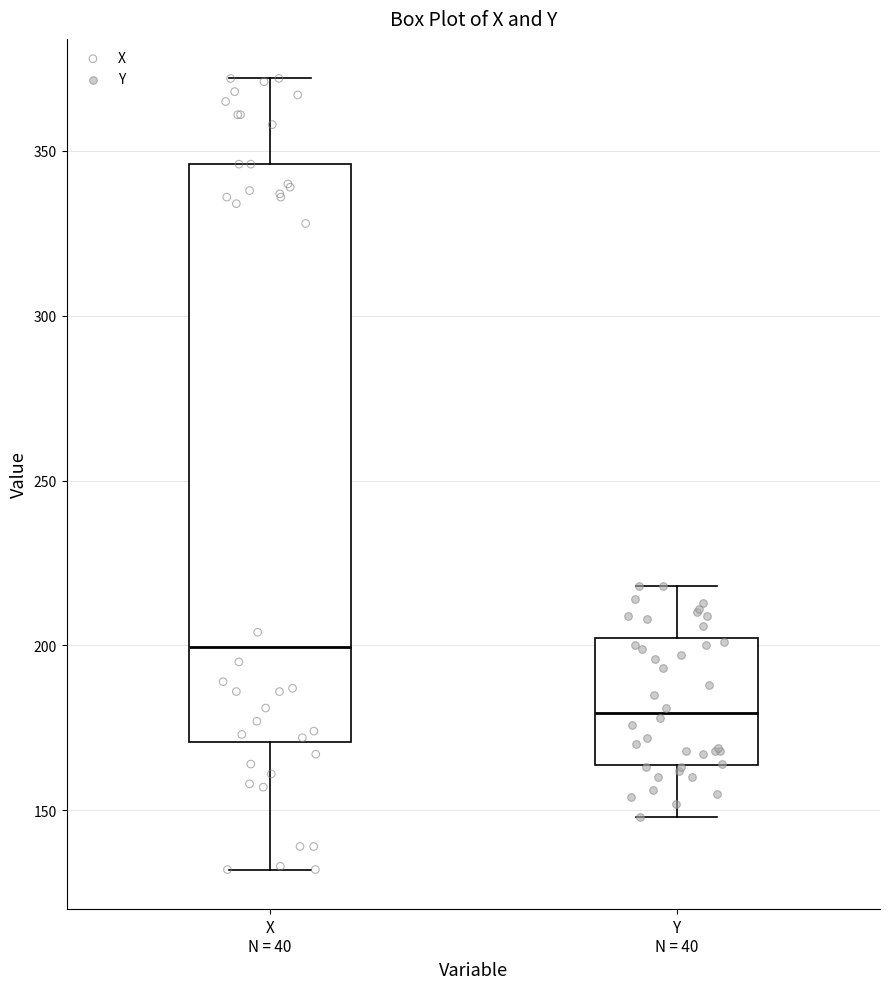

Which box has the lowest median line?

Y N = 40